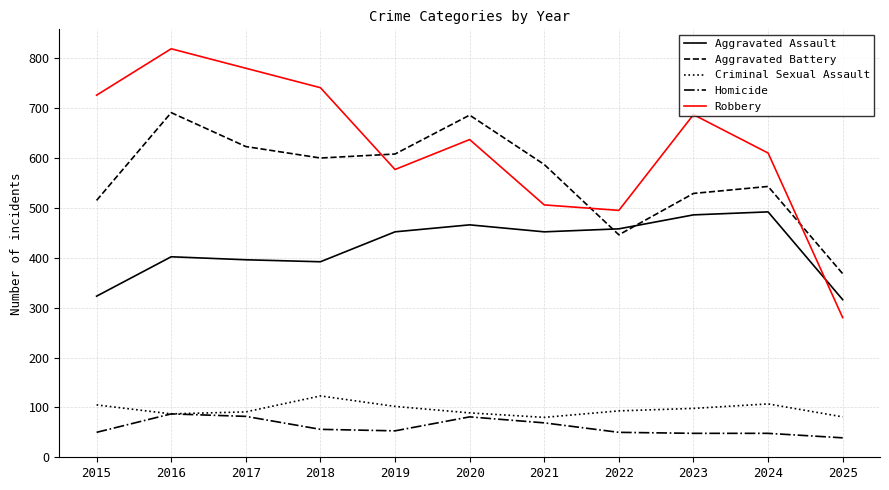

Where is the first local maximum for Criminal Sexual Assault?

2018